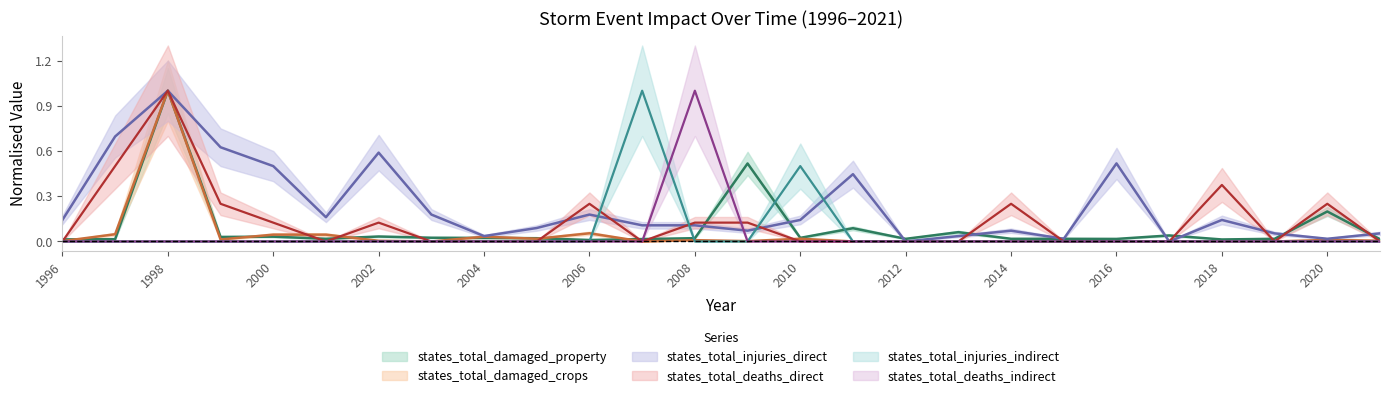

In states_total_deaths_indirect, how many points are higher than both neighbors (excluding endpoints)?

1